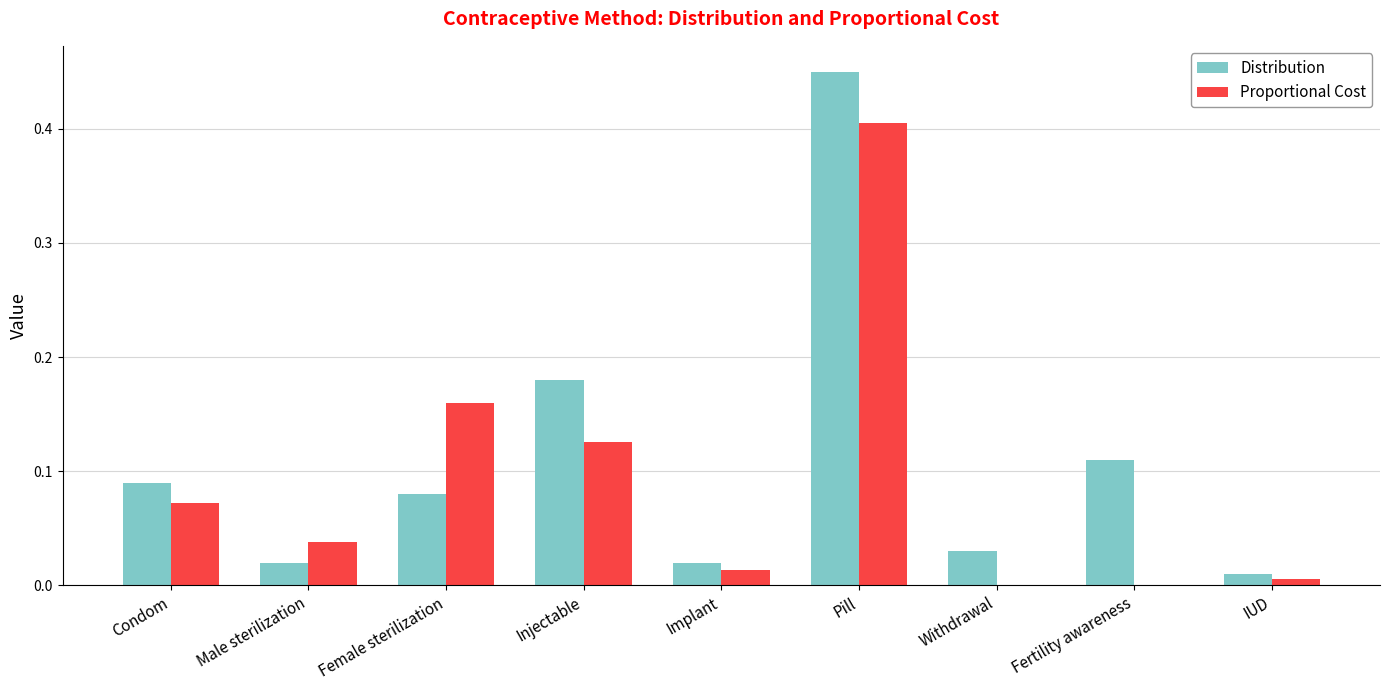

At which category is the sum across all series the highest?

Pill